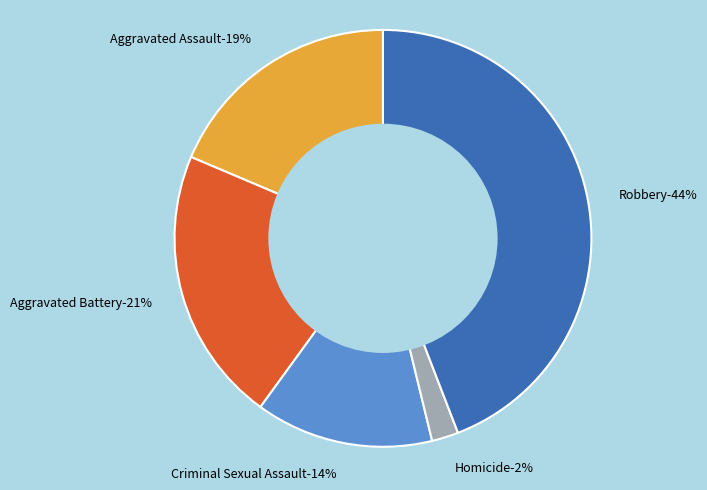

How many segments does this pie chart have?

5